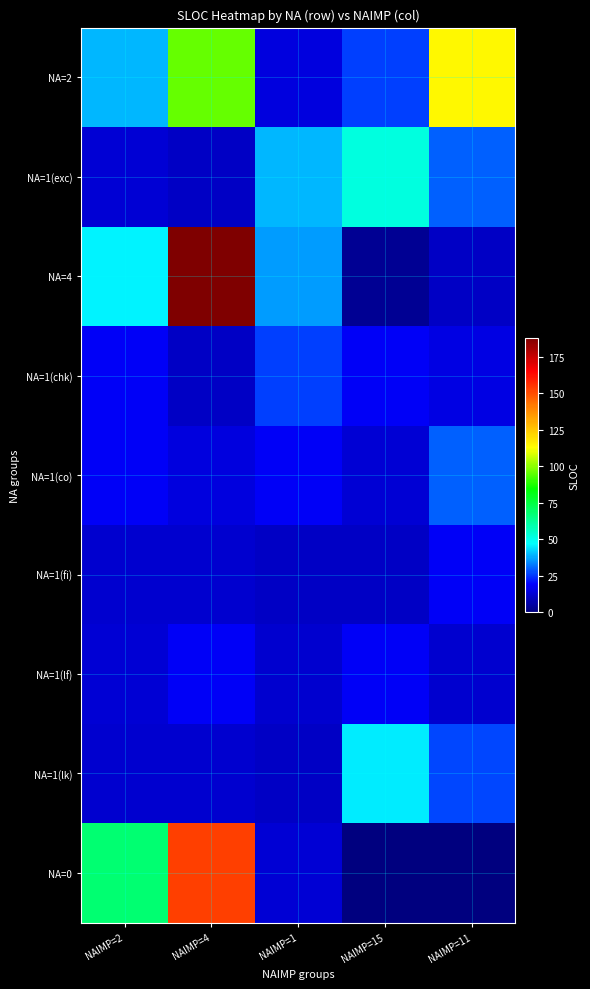

Reading left to right, transcribe all the data shown in this chart.

NA=2: NAIMP=2=39	NAIMP=4=96	NAIMP=1=14	NAIMP=15=26	NAIMP=11=114
NA=1(exc): NAIMP=2=13	NAIMP=4=11	NAIMP=1=39	NAIMP=15=52	NAIMP=11=30
NA=4: NAIMP=2=46	NAIMP=4=188	NAIMP=1=36	NAIMP=15=3	NAIMP=11=11
NA=1(chk): NAIMP=2=18	NAIMP=4=11	NAIMP=1=26	NAIMP=15=18	NAIMP=11=15
NA=1(co): NAIMP=2=18	NAIMP=4=14	NAIMP=1=18	NAIMP=15=13	NAIMP=11=30
NA=1(fi): NAIMP=2=12	NAIMP=4=12	NAIMP=1=11	NAIMP=15=11	NAIMP=11=18
NA=1(lf): NAIMP=2=13	NAIMP=4=18	NAIMP=1=12	NAIMP=15=18	NAIMP=11=12
NA=1(lk): NAIMP=2=12	NAIMP=4=12	NAIMP=1=11	NAIMP=15=45	NAIMP=11=27
NA=0: NAIMP=2=68	NAIMP=4=153	NAIMP=1=13	NAIMP=15=0	NAIMP=11=0